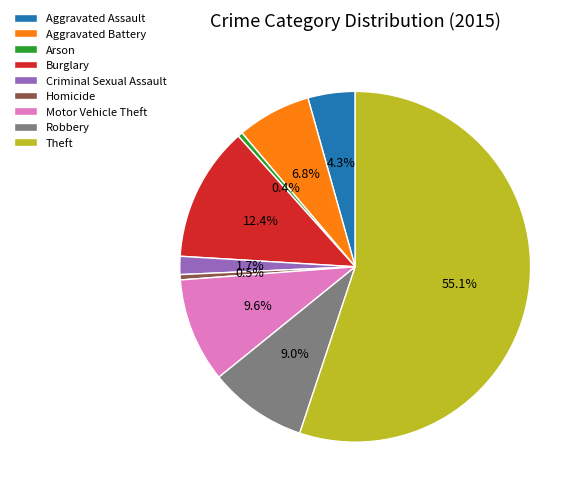

Approximately how many times larger is the value at Theft compared to Arson?

125.1